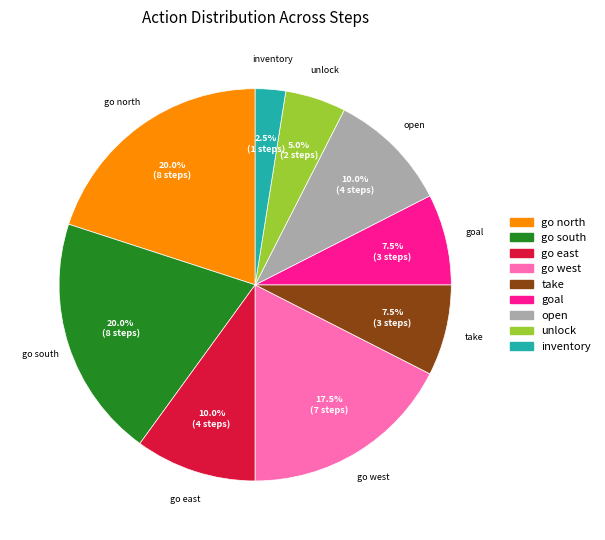

Between unlock and take, which is larger?

take